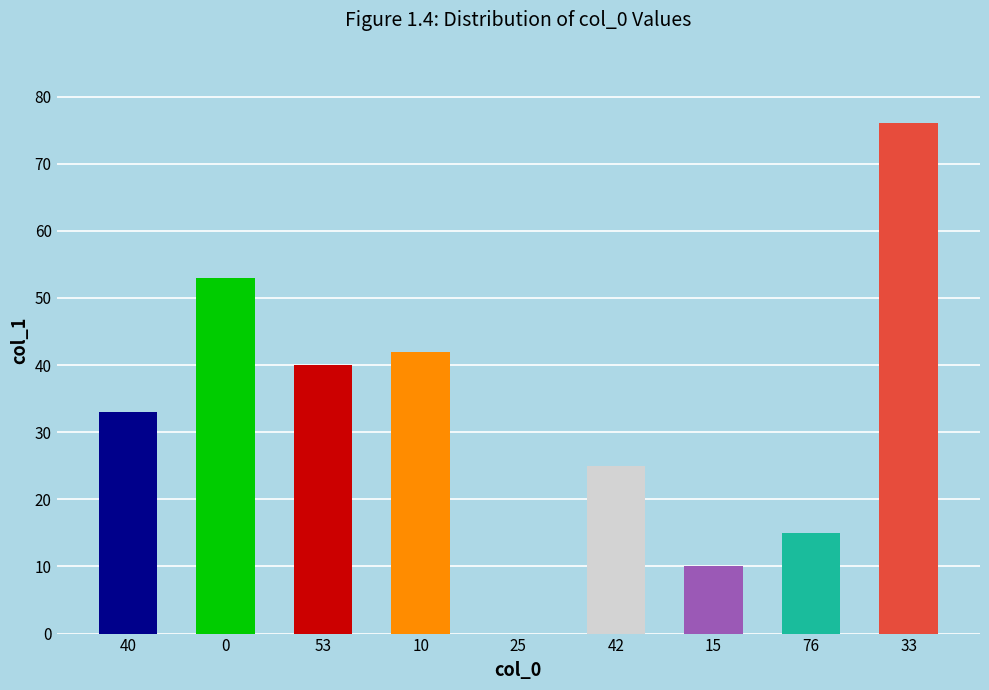

The value at 40 is 59. True or false?

False